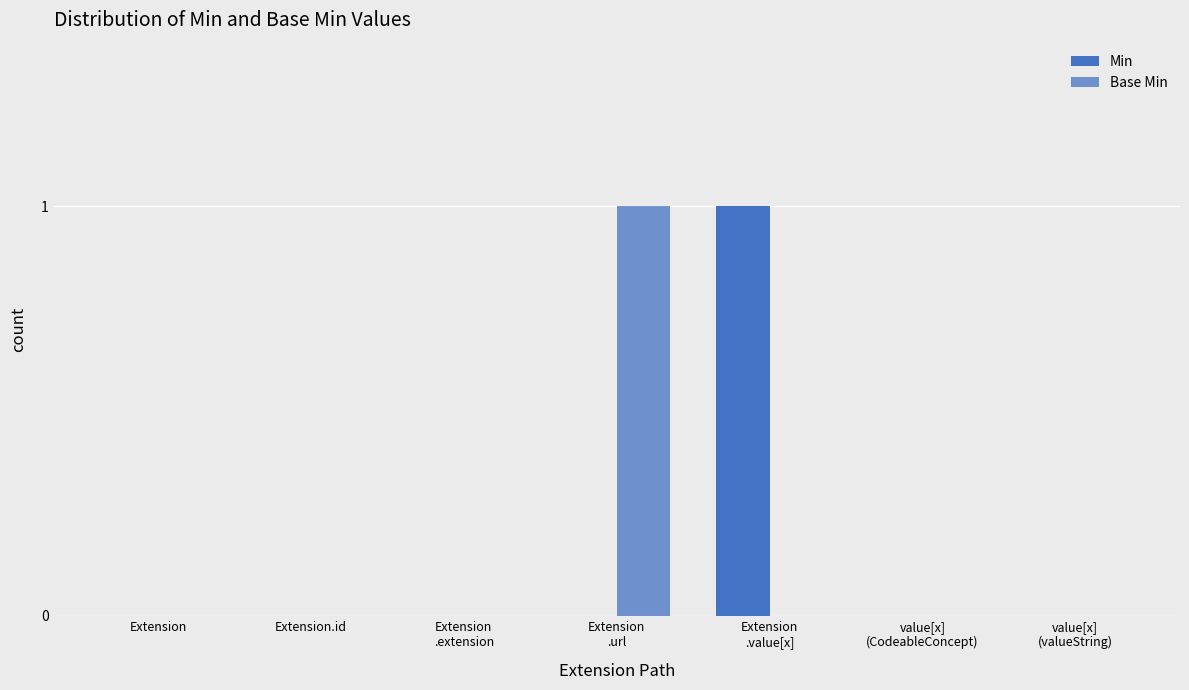

What is the label of the 2nd bar from the left?

Extension.id